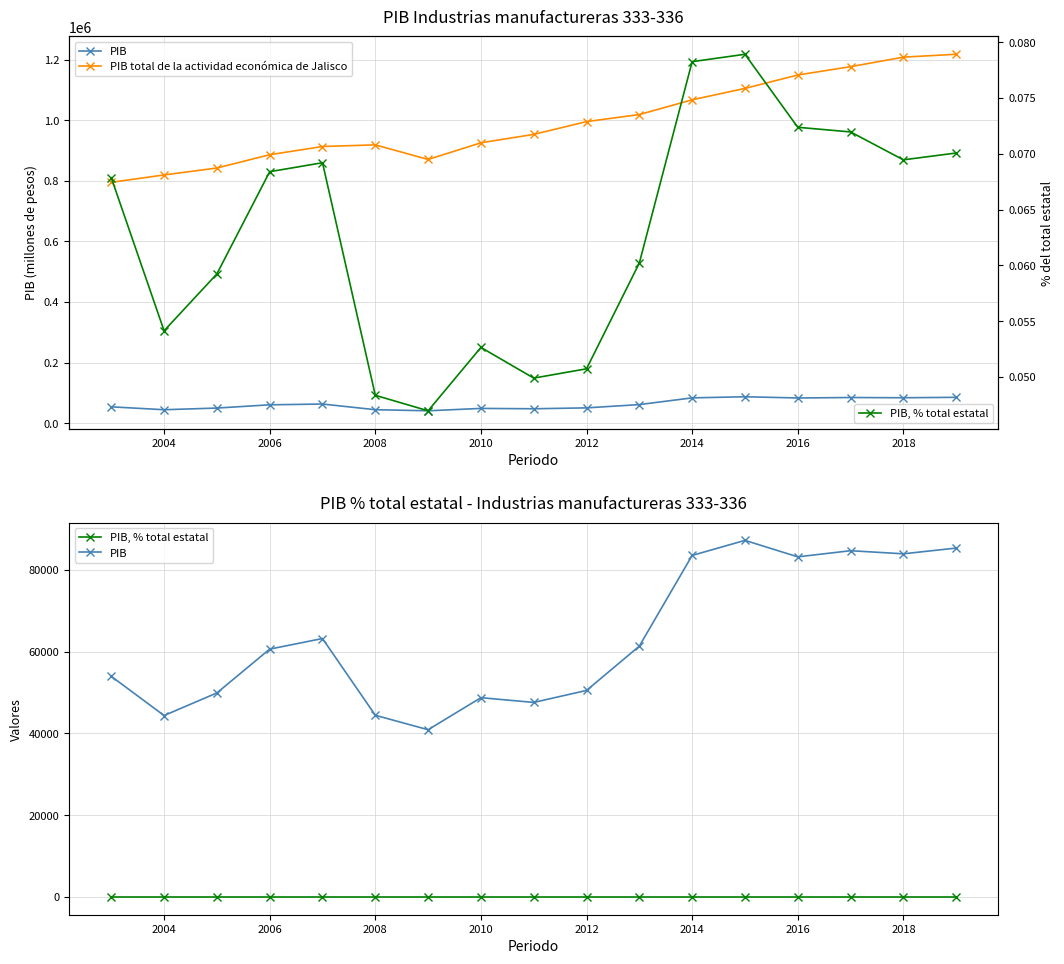

What value does the PIB, % total estatal series have at 2010?

0.1